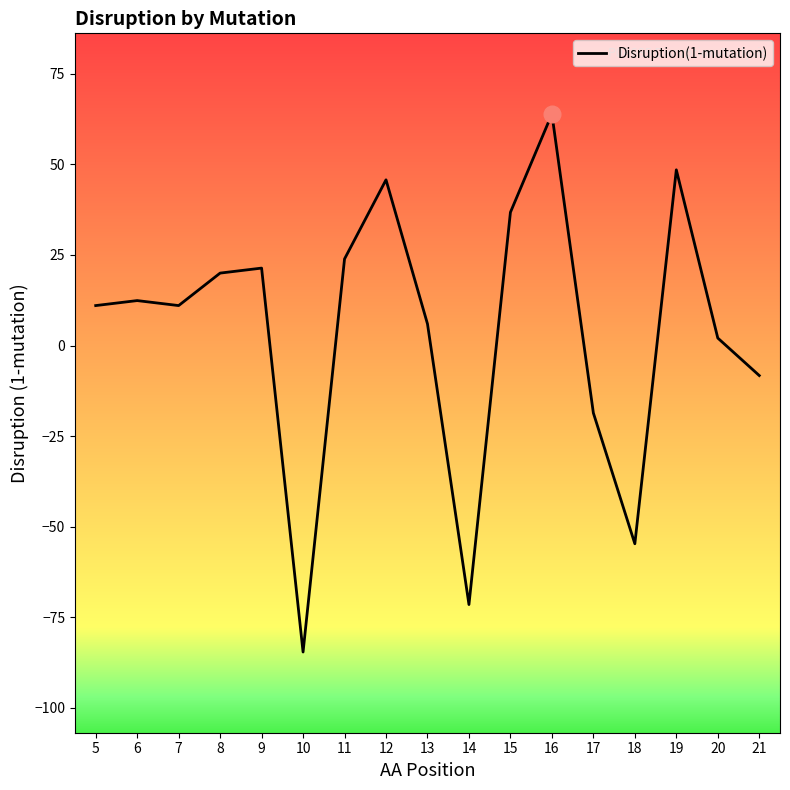

Which label corresponds to the smallest value in the chart?

10